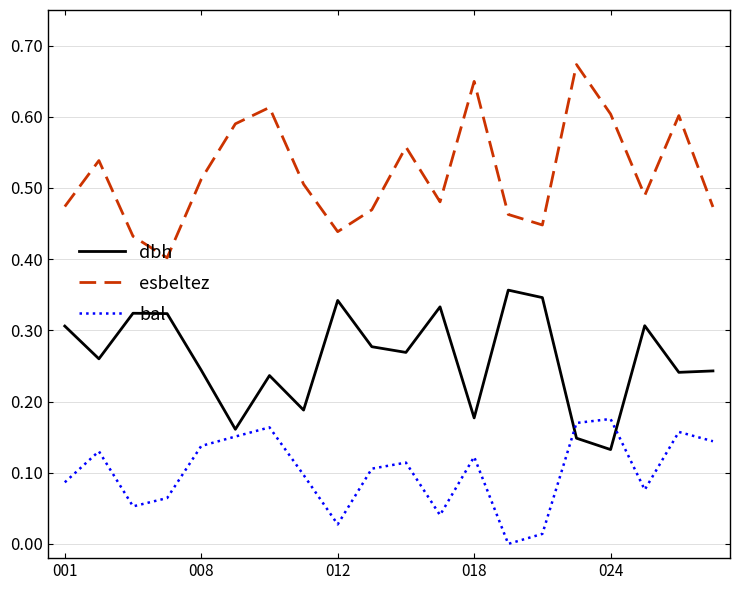

True or false: bal and dbh intersect in this chart.

True